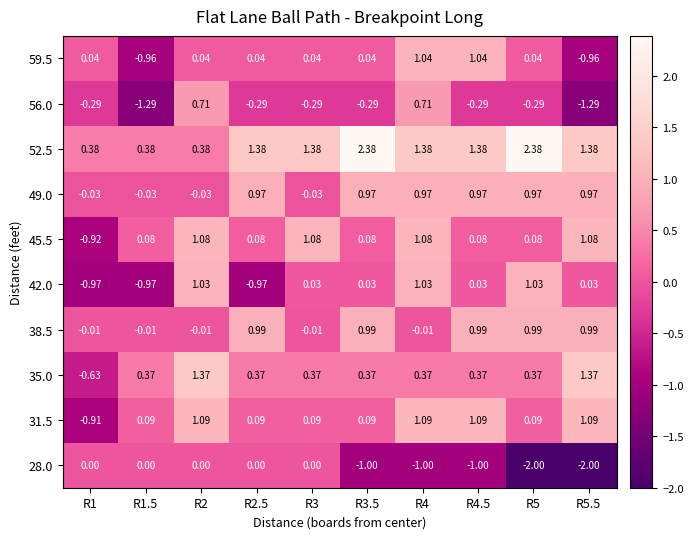

Is the value of 35.0 at R4 greater than the value of 28.0 at R2?

Yes